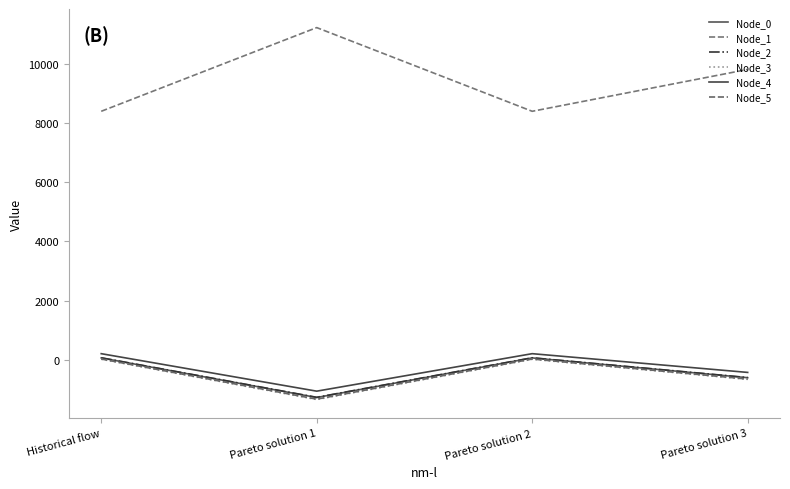

What is the value of the Node_0 point at the 4th from the left?

-609.0